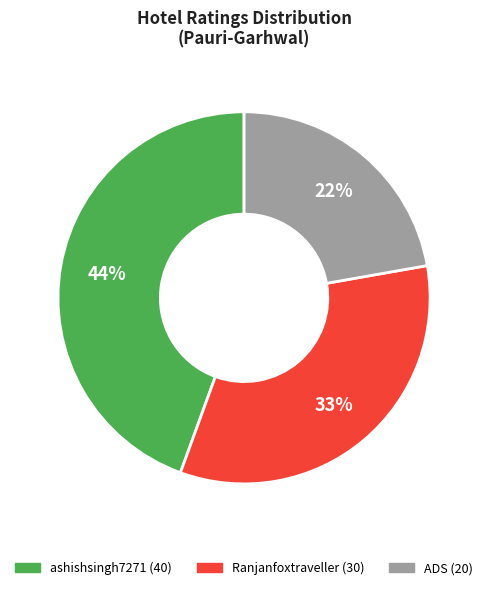

To the nearest percent, what is the difference between the largest and smallest slice percentages?

22%